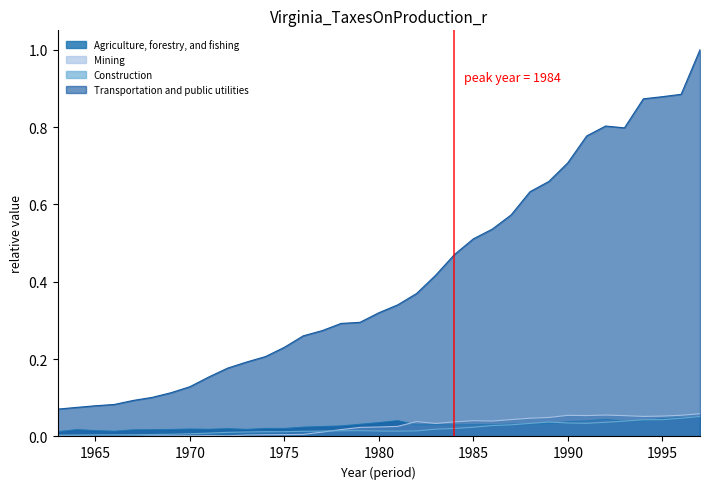

True or false: Mining and Transportation and public utilities intersect in this chart.

False